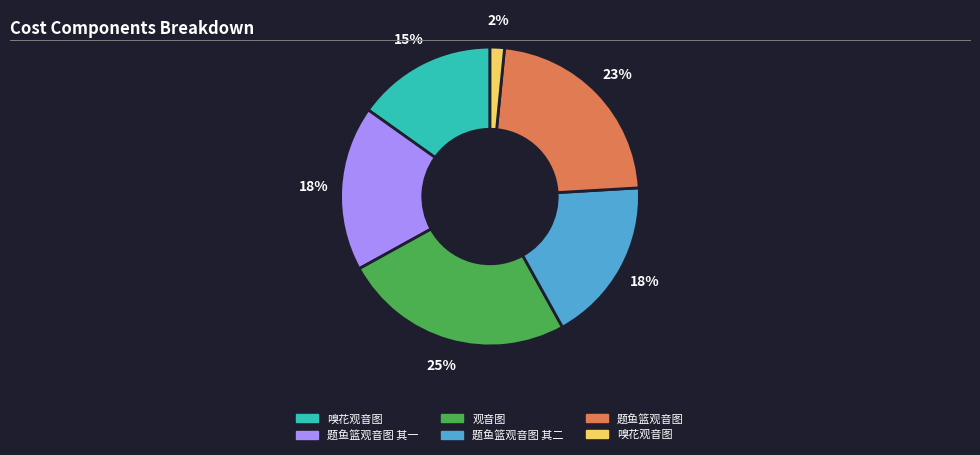

To the nearest percent, what is the average slice percentage?

17%